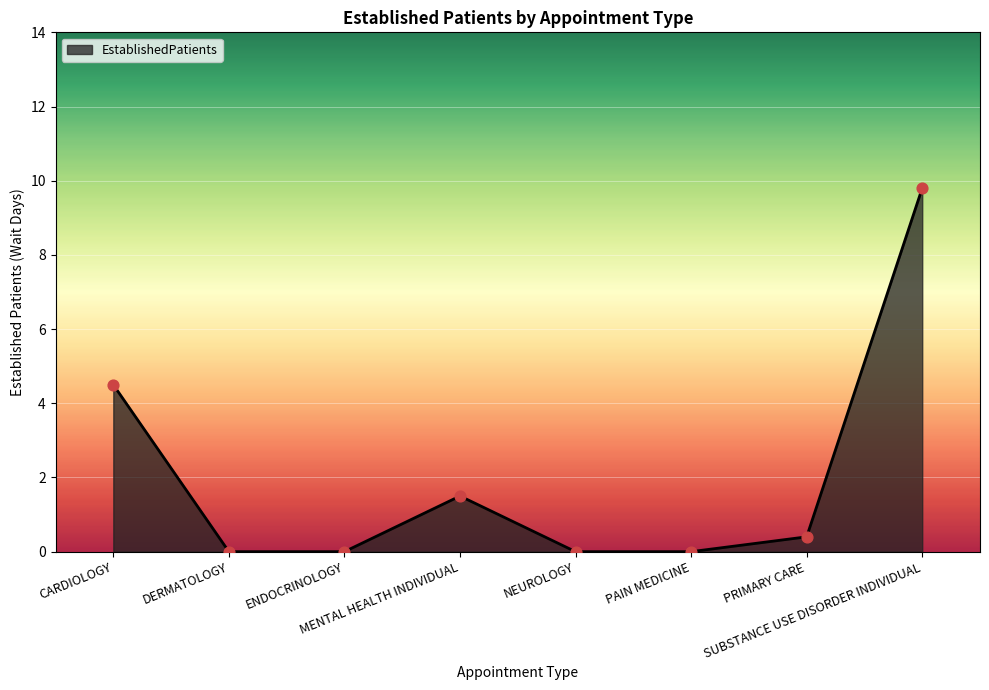

Which has a higher value, MENTAL HEALTH INDIVIDUAL or ENDOCRINOLOGY?

MENTAL HEALTH INDIVIDUAL